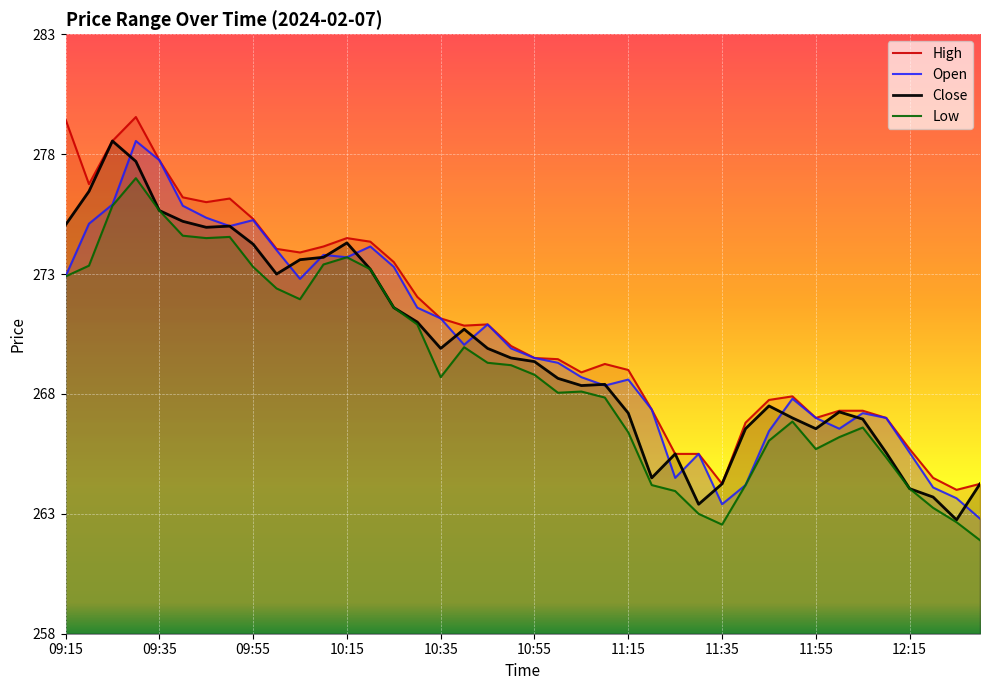

What position from the left is 09:50?

8